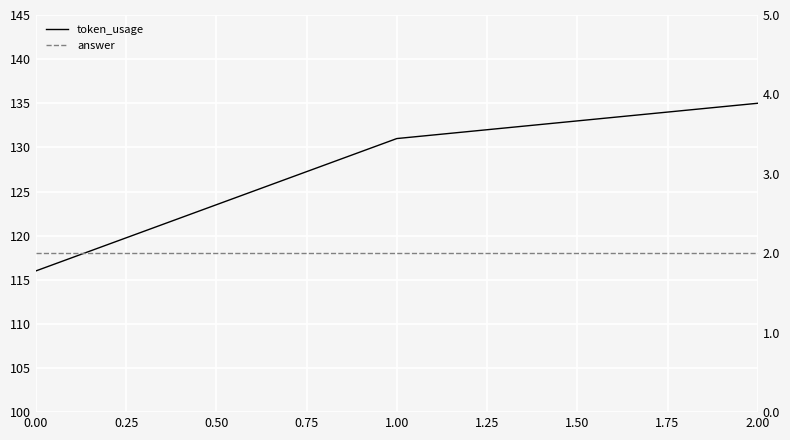

Is it true that answer equals 2 at 2.00?

True